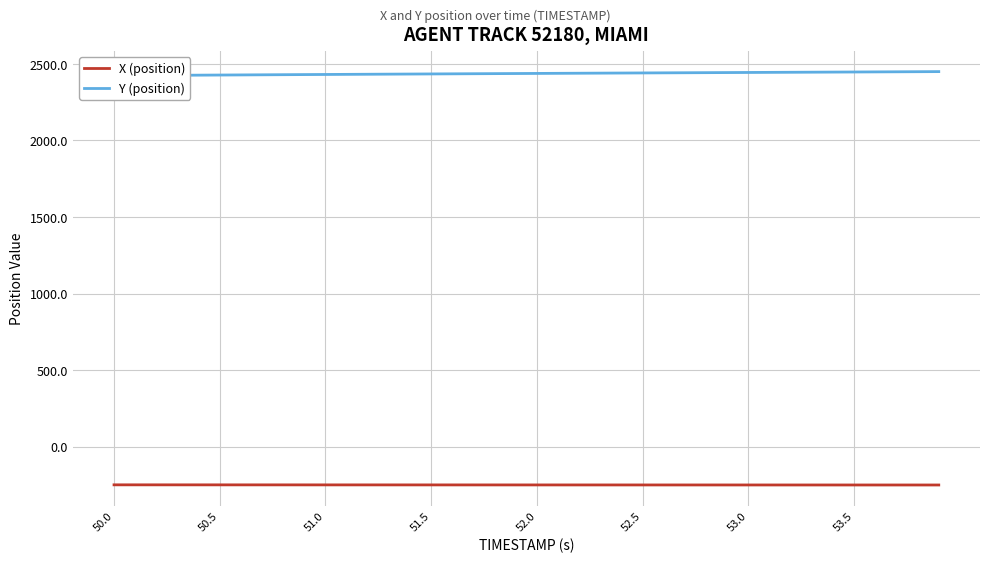

List the series in order of their overall mean, lowest first.

X (position), Y (position)